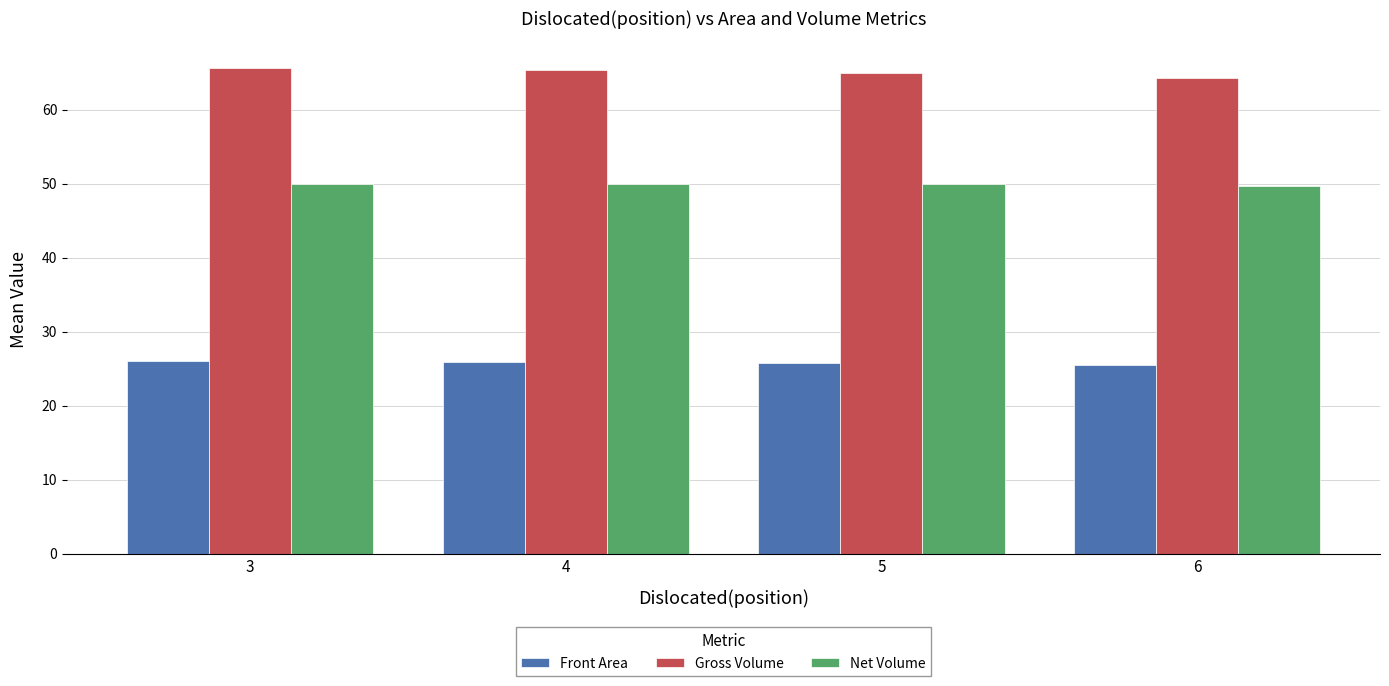

Is the value of Front Area at 4 greater than the value of Net Volume at 5?

No